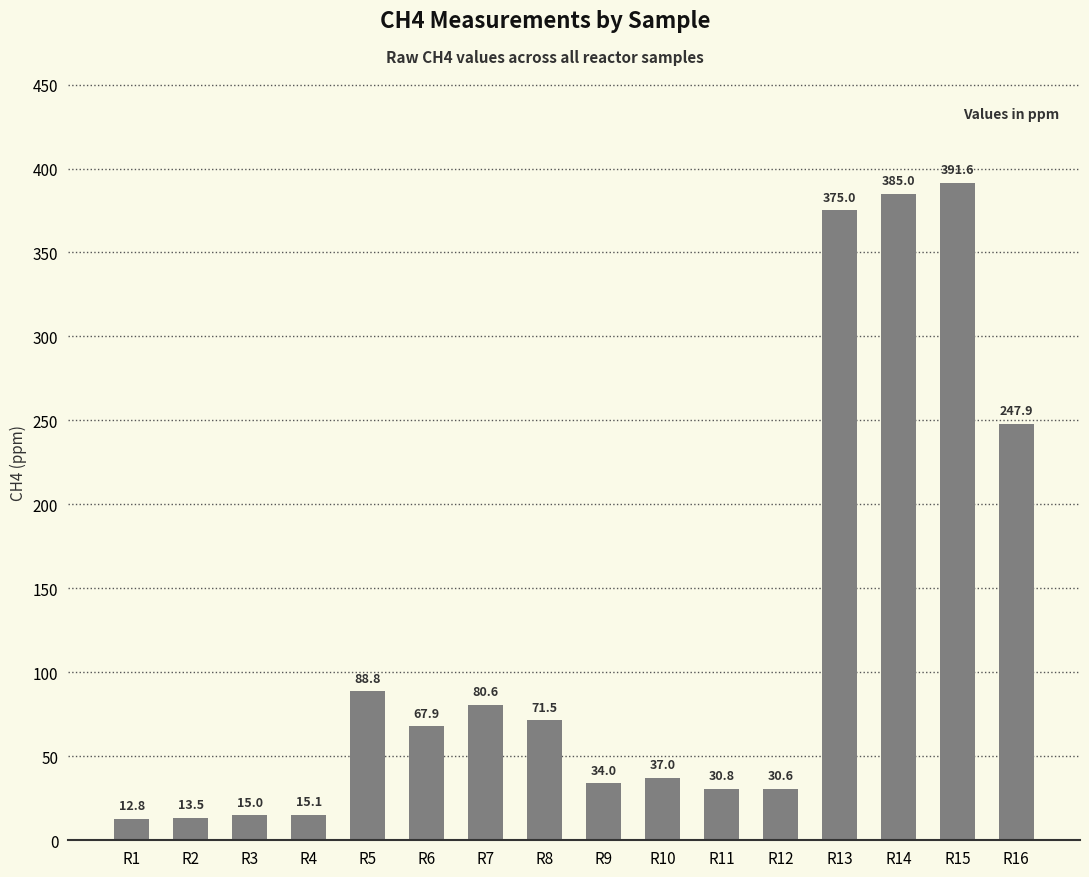

What is the sum of all values?

1897.2